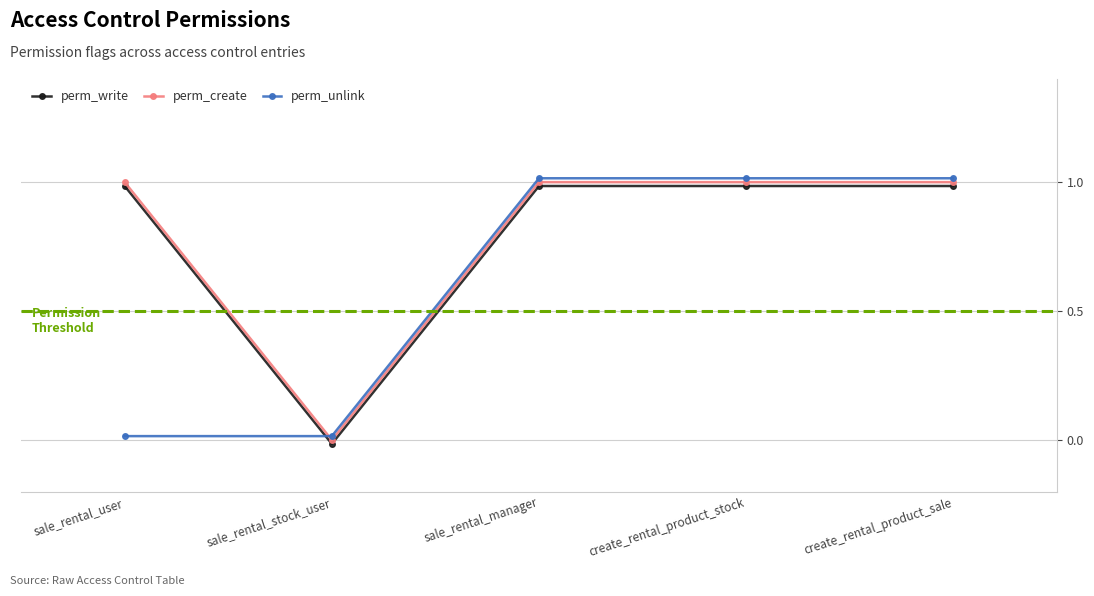

What is the label of the 1st point from the right?

create_rental_product_sale